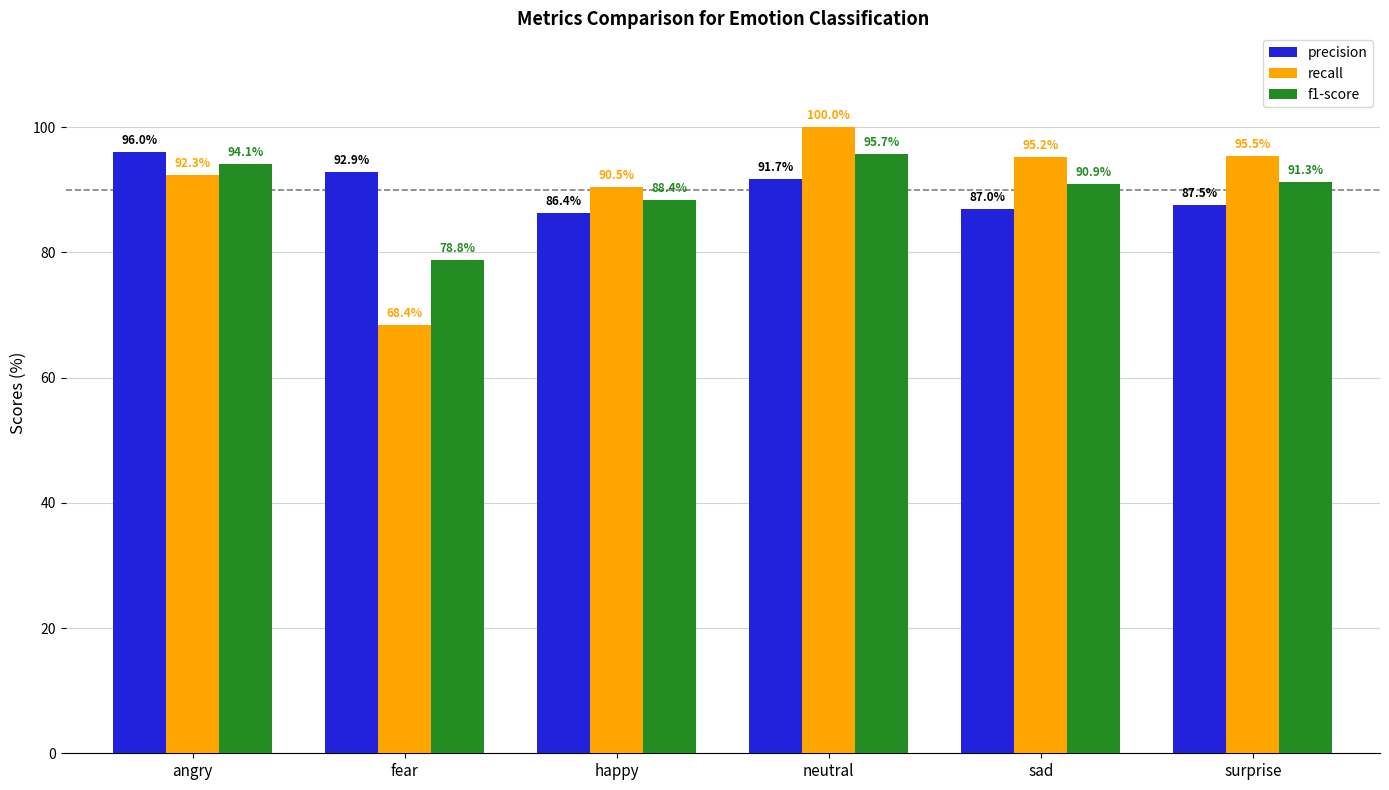

What is the total value across all series at neutral?

287.3